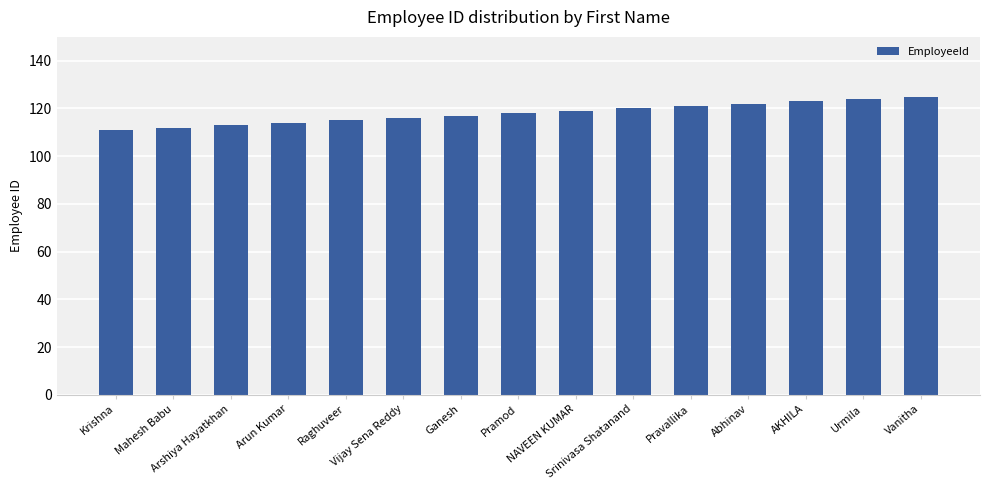

True or false: the data shows 199 at Raghuveer.

False